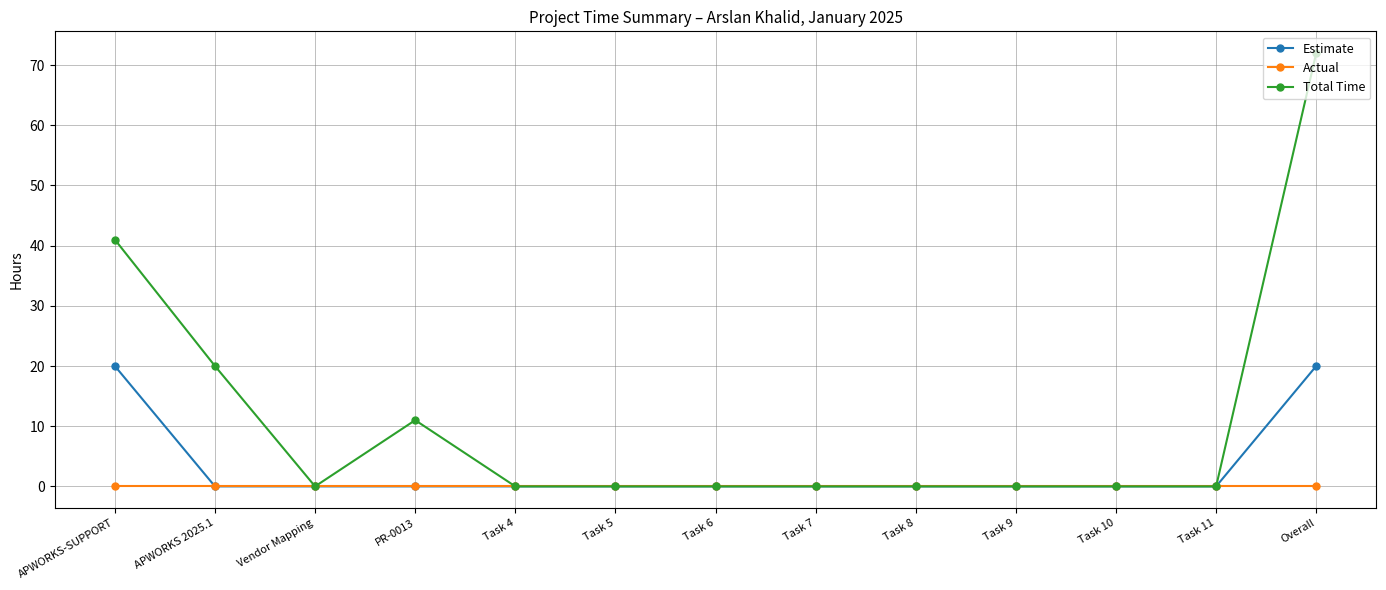

Is the value of Total Time at PR-0013 greater than the value of Estimate at Task 5?

Yes